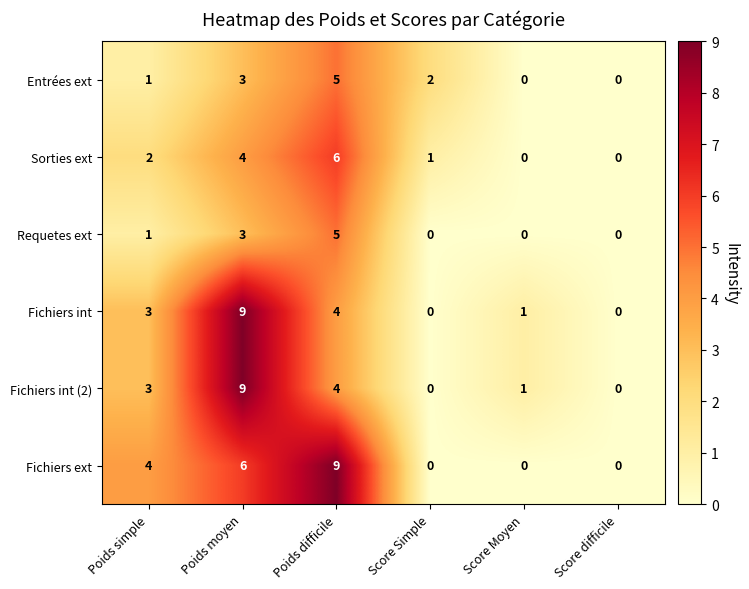

At which category does the chart reach its minimum across all series?

Score Moyen